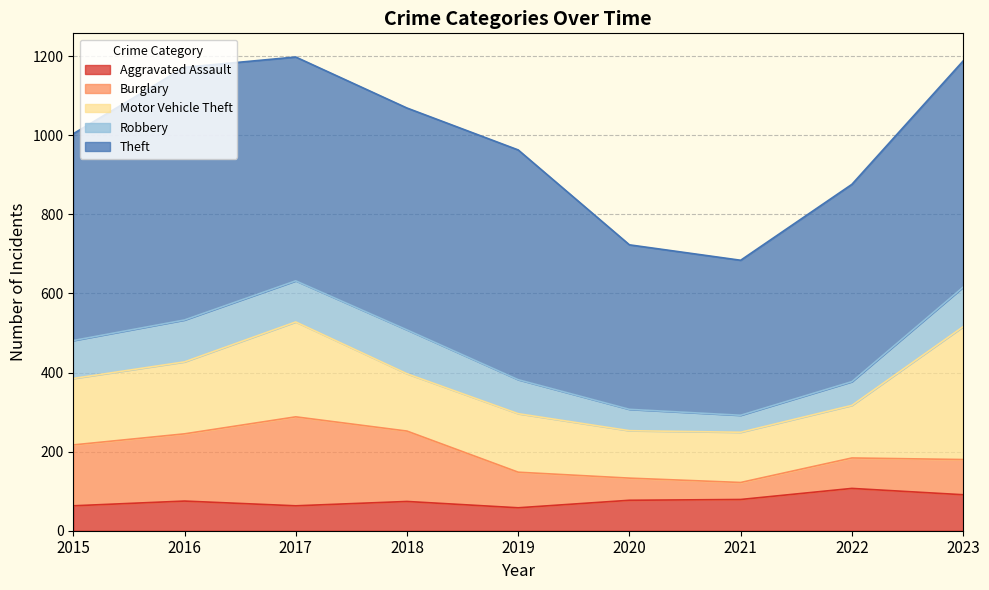

The Aggravated Assault series shows 107 at 2022. True or false?

True